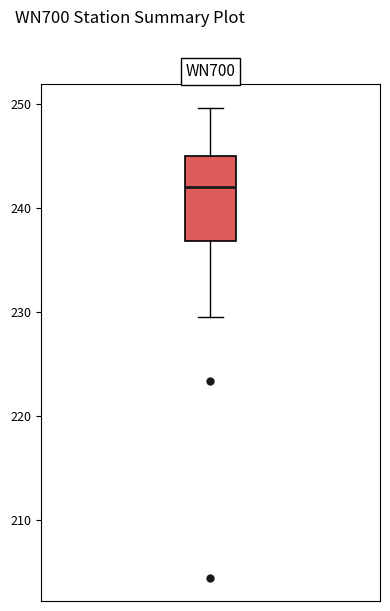

Transcribe this box plot: give where the median line is, the range the box spans, and where the two whiskers end, as read against the y-axis. The values are not printed on the chart, so give them approximately, as read against the axis.

median 242, box 237 to 245, whiskers 230 to 250